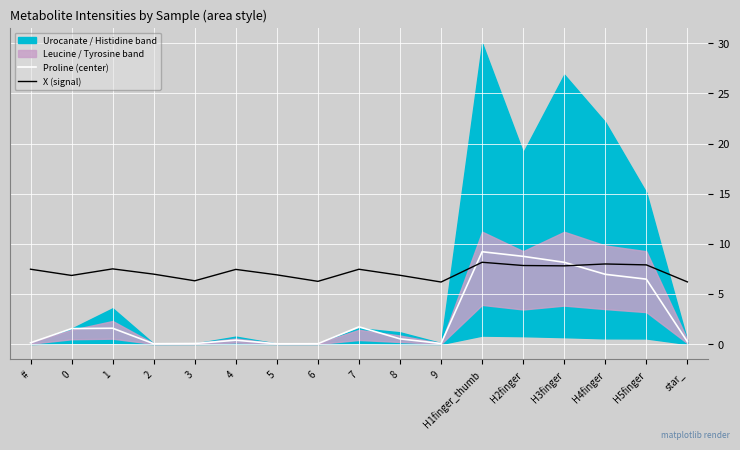

What is the difference between the X (signal) values at 6 and 1?

1.2